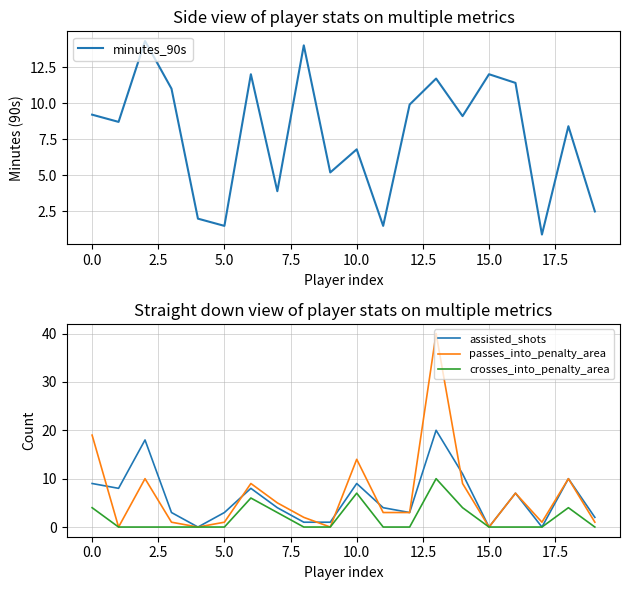

What is the average value of the assisted_shots series?

6